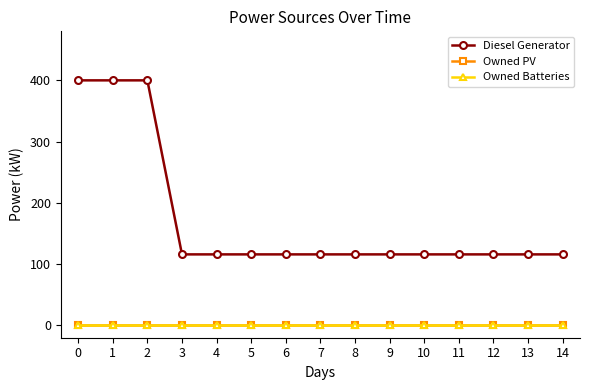

What is the sum of all Diesel Generator values?

2592